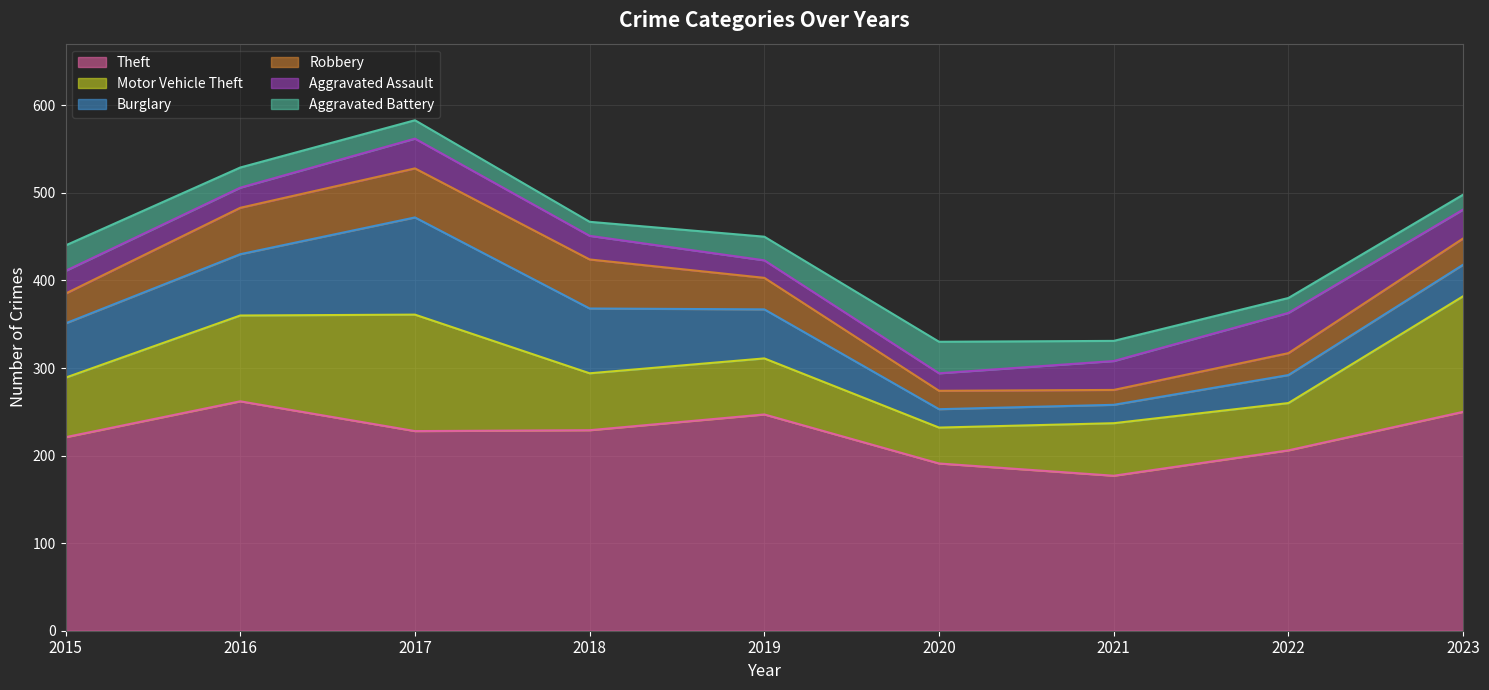

What is the sum of the Aggravated Battery values at 2015 and 2020?

65